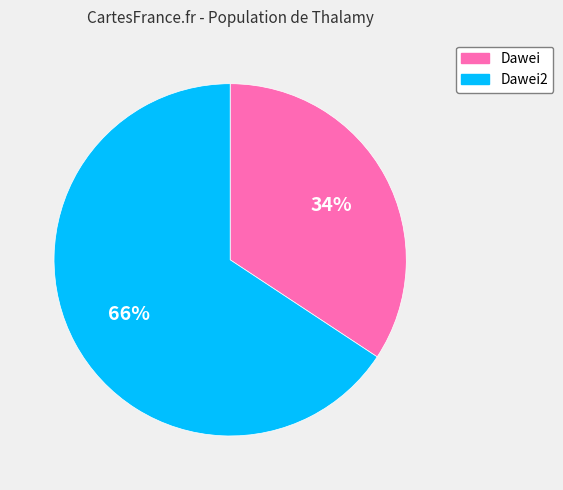

Between Dawei and Dawei2, which is larger?

Dawei2